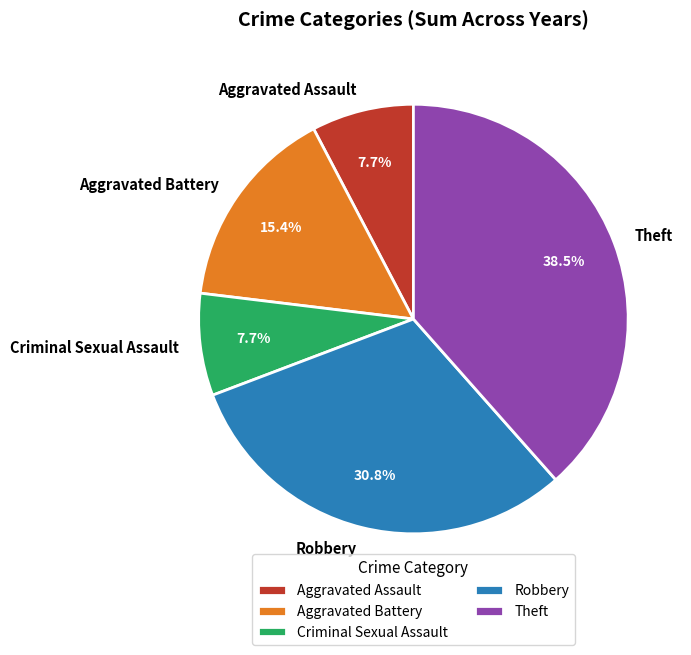

Do Aggravated Battery and Criminal Sexual Assault together represent more than half of the pie?

No